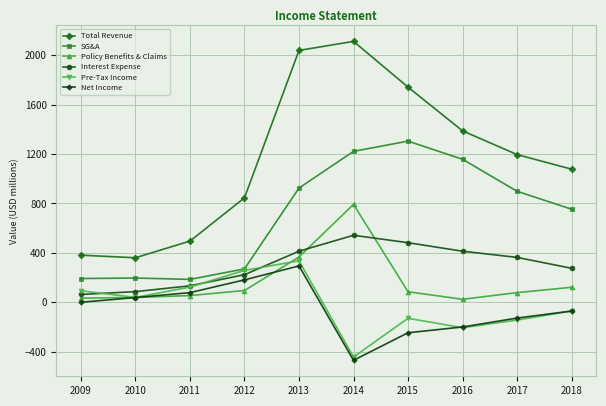

At which label is SG&A closest to 744?

2018